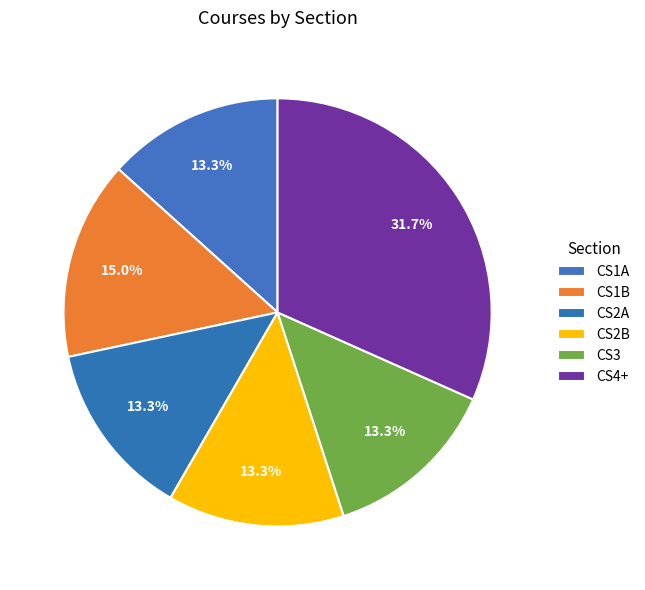

Is there any slice that represents more than half of the pie?

No